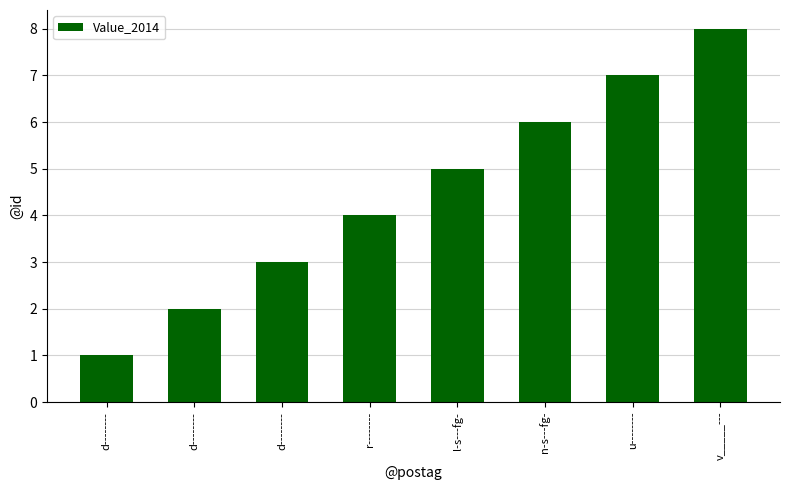

Are the bars horizontal?

No